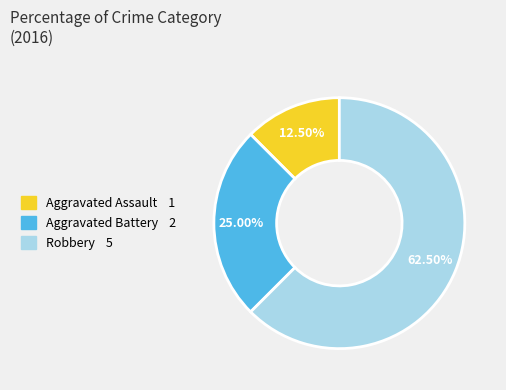

What percentage do Aggravated Assault and Aggravated Battery together represent?

37.5%